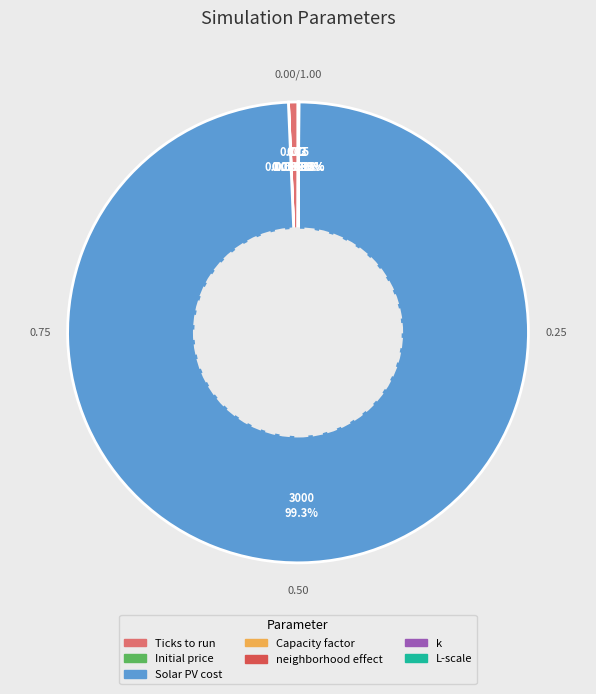

Does Solar PV cost account for over 50% of the chart?

Yes